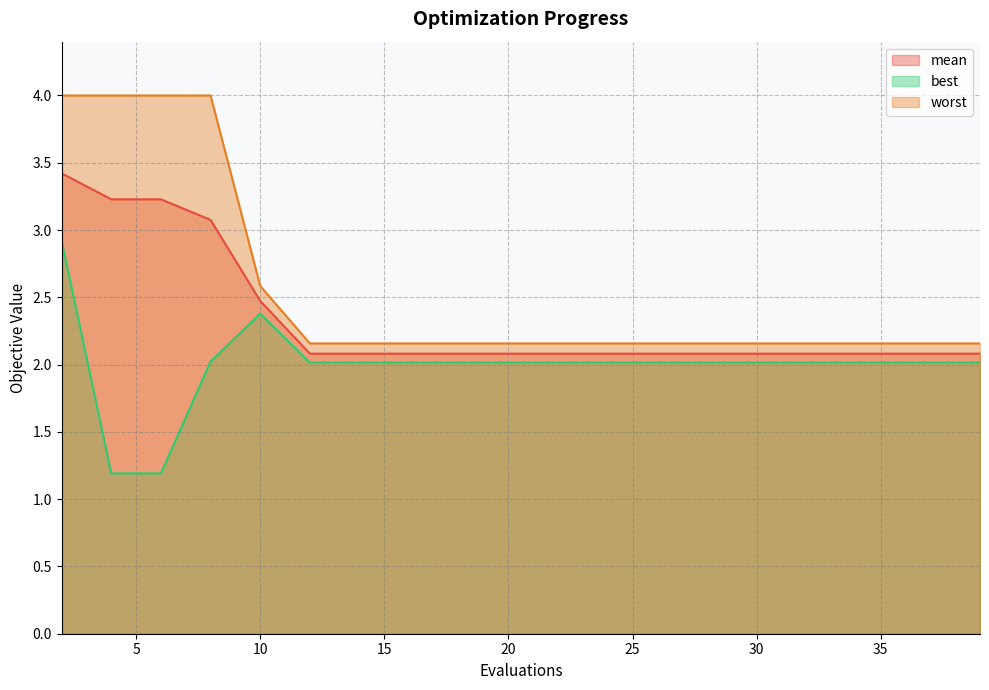

Read the best value at 16.

2.0